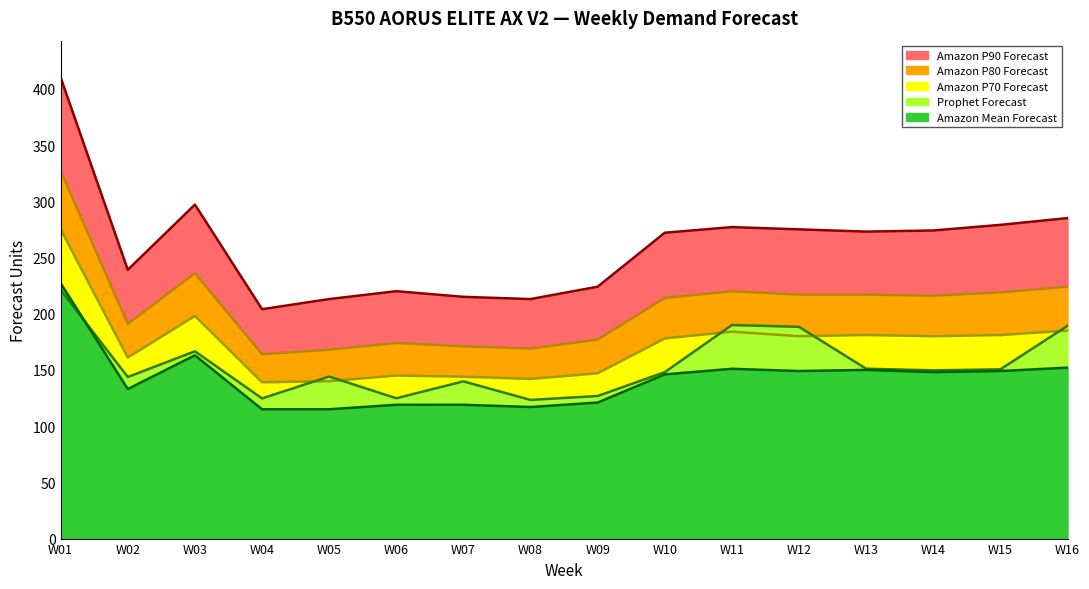

How many interior local peaks does the Amazon P80 Forecast series have?

3